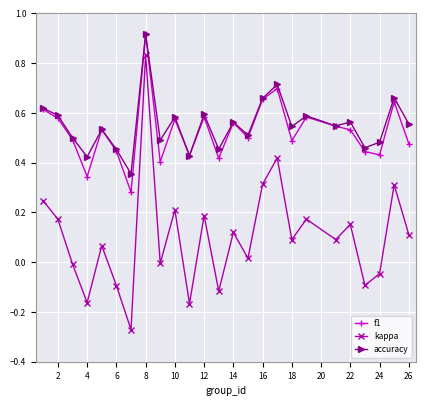

True or false: f1 and kappa intersect in this chart.

False